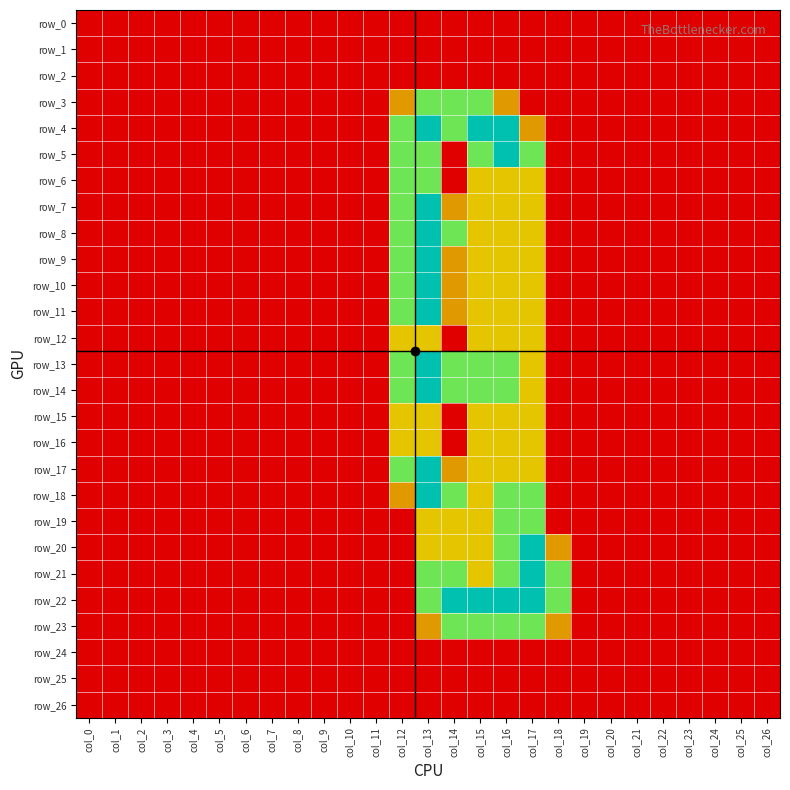

Reading right to left, transcribe all the data shown in this chart.

row_0: col_26=0.0	col_25=0.0	col_24=0.0	col_23=0.0	col_22=0.0	col_21=0.0	col_20=0.0	col_19=0.0	col_18=0.0	col_17=0.0	col_16=0.0	col_15=0.0	col_14=0.0	col_13=0.0	col_12=0.0	col_11=0.0	col_10=0.0	col_9=0.0	col_8=0.0	col_7=0.0	col_6=0.0	col_5=0.0	col_4=0.0	col_3=0.0	col_2=0.0	col_1=0.0	col_0=0.0
row_1: col_26=0.0	col_25=0.0	col_24=0.0	col_23=0.0	col_22=0.0	col_21=0.0	col_20=0.0	col_19=0.0	col_18=0.0	col_17=0.0	col_16=0.0	col_15=0.0	col_14=0.0	col_13=0.0	col_12=0.0	col_11=0.0	col_10=0.0	col_9=0.0	col_8=0.0	col_7=0.0	col_6=0.0	col_5=0.0	col_4=0.0	col_3=0.0	col_2=0.0	col_1=0.0	col_0=0.0
row_2: col_26=0.0	col_25=0.0	col_24=0.0	col_23=0.0	col_22=0.0	col_21=0.0	col_20=0.0	col_19=0.0	col_18=0.0	col_17=0.0	col_16=0.0	col_15=0.0	col_14=0.0	col_13=0.0	col_12=0.0	col_11=0.0	col_10=0.0	col_9=0.0	col_8=0.0	col_7=0.0	col_6=0.0	col_5=0.0	col_4=0.0	col_3=0.0	col_2=0.0	col_1=0.0	col_0=0.0
row_3: col_26=0.0	col_25=0.0	col_24=0.0	col_23=0.0	col_22=0.0	col_21=0.0	col_20=0.0	col_19=0.0	col_18=0.0	col_17=0.0	col_16=0.8	col_15=1.5	col_14=1.5	col_13=1.5	col_12=0.8	col_11=0.0	col_10=0.0	col_9=0.0	col_8=0.0	col_7=0.0	col_6=0.0	col_5=0.0	col_4=0.0	col_3=0.0	col_2=0.0	col_1=0.0	col_0=0.0
row_4: col_26=0.0	col_25=0.0	col_24=0.0	col_23=0.0	col_22=0.0	col_21=0.0	col_20=0.0	col_19=0.0	col_18=0.0	col_17=0.8	col_16=2.0	col_15=2.0	col_14=1.5	col_13=2.0	col_12=1.5	col_11=0.0	col_10=0.0	col_9=0.0	col_8=0.0	col_7=0.0	col_6=0.0	col_5=0.0	col_4=0.0	col_3=0.0	col_2=0.0	col_1=0.0	col_0=0.0
row_5: col_26=0.0	col_25=0.0	col_24=0.0	col_23=0.0	col_22=0.0	col_21=0.0	col_20=0.0	col_19=0.0	col_18=0.0	col_17=1.5	col_16=2.0	col_15=1.5	col_14=0.0	col_13=1.5	col_12=1.5	col_11=0.0	col_10=0.0	col_9=0.0	col_8=0.0	col_7=0.0	col_6=0.0	col_5=0.0	col_4=0.0	col_3=0.0	col_2=0.0	col_1=0.0	col_0=0.0
row_6: col_26=0.0	col_25=0.0	col_24=0.0	col_23=0.0	col_22=0.0	col_21=0.0	col_20=0.0	col_19=0.0	col_18=0.0	col_17=1.0	col_16=1.0	col_15=1.0	col_14=0.0	col_13=1.5	col_12=1.5	col_11=0.0	col_10=0.0	col_9=0.0	col_8=0.0	col_7=0.0	col_6=0.0	col_5=0.0	col_4=0.0	col_3=0.0	col_2=0.0	col_1=0.0	col_0=0.0
row_7: col_26=0.0	col_25=0.0	col_24=0.0	col_23=0.0	col_22=0.0	col_21=0.0	col_20=0.0	col_19=0.0	col_18=0.0	col_17=1.0	col_16=1.0	col_15=1.0	col_14=0.8	col_13=2.0	col_12=1.5	col_11=0.0	col_10=0.0	col_9=0.0	col_8=0.0	col_7=0.0	col_6=0.0	col_5=0.0	col_4=0.0	col_3=0.0	col_2=0.0	col_1=0.0	col_0=0.0
row_8: col_26=0.0	col_25=0.0	col_24=0.0	col_23=0.0	col_22=0.0	col_21=0.0	col_20=0.0	col_19=0.0	col_18=0.0	col_17=1.0	col_16=1.0	col_15=1.0	col_14=1.5	col_13=2.0	col_12=1.5	col_11=0.0	col_10=0.0	col_9=0.0	col_8=0.0	col_7=0.0	col_6=0.0	col_5=0.0	col_4=0.0	col_3=0.0	col_2=0.0	col_1=0.0	col_0=0.0
row_9: col_26=0.0	col_25=0.0	col_24=0.0	col_23=0.0	col_22=0.0	col_21=0.0	col_20=0.0	col_19=0.0	col_18=0.0	col_17=1.0	col_16=1.0	col_15=1.0	col_14=0.8	col_13=2.0	col_12=1.5	col_11=0.0	col_10=0.0	col_9=0.0	col_8=0.0	col_7=0.0	col_6=0.0	col_5=0.0	col_4=0.0	col_3=0.0	col_2=0.0	col_1=0.0	col_0=0.0
row_10: col_26=0.0	col_25=0.0	col_24=0.0	col_23=0.0	col_22=0.0	col_21=0.0	col_20=0.0	col_19=0.0	col_18=0.0	col_17=1.0	col_16=1.0	col_15=1.0	col_14=0.8	col_13=2.0	col_12=1.5	col_11=0.0	col_10=0.0	col_9=0.0	col_8=0.0	col_7=0.0	col_6=0.0	col_5=0.0	col_4=0.0	col_3=0.0	col_2=0.0	col_1=0.0	col_0=0.0
row_11: col_26=0.0	col_25=0.0	col_24=0.0	col_23=0.0	col_22=0.0	col_21=0.0	col_20=0.0	col_19=0.0	col_18=0.0	col_17=1.0	col_16=1.0	col_15=1.0	col_14=0.8	col_13=2.0	col_12=1.5	col_11=0.0	col_10=0.0	col_9=0.0	col_8=0.0	col_7=0.0	col_6=0.0	col_5=0.0	col_4=0.0	col_3=0.0	col_2=0.0	col_1=0.0	col_0=0.0
row_12: col_26=0.0	col_25=0.0	col_24=0.0	col_23=0.0	col_22=0.0	col_21=0.0	col_20=0.0	col_19=0.0	col_18=0.0	col_17=1.0	col_16=1.0	col_15=1.0	col_14=0.0	col_13=1.0	col_12=1.0	col_11=0.0	col_10=0.0	col_9=0.0	col_8=0.0	col_7=0.0	col_6=0.0	col_5=0.0	col_4=0.0	col_3=0.0	col_2=0.0	col_1=0.0	col_0=0.0
row_13: col_26=0.0	col_25=0.0	col_24=0.0	col_23=0.0	col_22=0.0	col_21=0.0	col_20=0.0	col_19=0.0	col_18=0.0	col_17=1.0	col_16=1.5	col_15=1.5	col_14=1.5	col_13=2.0	col_12=1.5	col_11=0.0	col_10=0.0	col_9=0.0	col_8=0.0	col_7=0.0	col_6=0.0	col_5=0.0	col_4=0.0	col_3=0.0	col_2=0.0	col_1=0.0	col_0=0.0
row_14: col_26=0.0	col_25=0.0	col_24=0.0	col_23=0.0	col_22=0.0	col_21=0.0	col_20=0.0	col_19=0.0	col_18=0.0	col_17=1.0	col_16=1.5	col_15=1.5	col_14=1.5	col_13=2.0	col_12=1.5	col_11=0.0	col_10=0.0	col_9=0.0	col_8=0.0	col_7=0.0	col_6=0.0	col_5=0.0	col_4=0.0	col_3=0.0	col_2=0.0	col_1=0.0	col_0=0.0
row_15: col_26=0.0	col_25=0.0	col_24=0.0	col_23=0.0	col_22=0.0	col_21=0.0	col_20=0.0	col_19=0.0	col_18=0.0	col_17=1.0	col_16=1.0	col_15=1.0	col_14=0.0	col_13=1.0	col_12=1.0	col_11=0.0	col_10=0.0	col_9=0.0	col_8=0.0	col_7=0.0	col_6=0.0	col_5=0.0	col_4=0.0	col_3=0.0	col_2=0.0	col_1=0.0	col_0=0.0
row_16: col_26=0.0	col_25=0.0	col_24=0.0	col_23=0.0	col_22=0.0	col_21=0.0	col_20=0.0	col_19=0.0	col_18=0.0	col_17=1.0	col_16=1.0	col_15=1.0	col_14=0.0	col_13=1.0	col_12=1.0	col_11=0.0	col_10=0.0	col_9=0.0	col_8=0.0	col_7=0.0	col_6=0.0	col_5=0.0	col_4=0.0	col_3=0.0	col_2=0.0	col_1=0.0	col_0=0.0
row_17: col_26=0.0	col_25=0.0	col_24=0.0	col_23=0.0	col_22=0.0	col_21=0.0	col_20=0.0	col_19=0.0	col_18=0.0	col_17=1.0	col_16=1.0	col_15=1.0	col_14=0.8	col_13=2.0	col_12=1.5	col_11=0.0	col_10=0.0	col_9=0.0	col_8=0.0	col_7=0.0	col_6=0.0	col_5=0.0	col_4=0.0	col_3=0.0	col_2=0.0	col_1=0.0	col_0=0.0
row_18: col_26=0.0	col_25=0.0	col_24=0.0	col_23=0.0	col_22=0.0	col_21=0.0	col_20=0.0	col_19=0.0	col_18=0.0	col_17=1.5	col_16=1.5	col_15=1.0	col_14=1.5	col_13=2.0	col_12=0.8	col_11=0.0	col_10=0.0	col_9=0.0	col_8=0.0	col_7=0.0	col_6=0.0	col_5=0.0	col_4=0.0	col_3=0.0	col_2=0.0	col_1=0.0	col_0=0.0
row_19: col_26=0.0	col_25=0.0	col_24=0.0	col_23=0.0	col_22=0.0	col_21=0.0	col_20=0.0	col_19=0.0	col_18=0.0	col_17=1.5	col_16=1.5	col_15=1.0	col_14=1.0	col_13=1.0	col_12=0.0	col_11=0.0	col_10=0.0	col_9=0.0	col_8=0.0	col_7=0.0	col_6=0.0	col_5=0.0	col_4=0.0	col_3=0.0	col_2=0.0	col_1=0.0	col_0=0.0
row_20: col_26=0.0	col_25=0.0	col_24=0.0	col_23=0.0	col_22=0.0	col_21=0.0	col_20=0.0	col_19=0.0	col_18=0.8	col_17=2.0	col_16=1.5	col_15=1.0	col_14=1.0	col_13=1.0	col_12=0.0	col_11=0.0	col_10=0.0	col_9=0.0	col_8=0.0	col_7=0.0	col_6=0.0	col_5=0.0	col_4=0.0	col_3=0.0	col_2=0.0	col_1=0.0	col_0=0.0
row_21: col_26=0.0	col_25=0.0	col_24=0.0	col_23=0.0	col_22=0.0	col_21=0.0	col_20=0.0	col_19=0.0	col_18=1.5	col_17=2.0	col_16=1.5	col_15=1.0	col_14=1.5	col_13=1.5	col_12=0.0	col_11=0.0	col_10=0.0	col_9=0.0	col_8=0.0	col_7=0.0	col_6=0.0	col_5=0.0	col_4=0.0	col_3=0.0	col_2=0.0	col_1=0.0	col_0=0.0
row_22: col_26=0.0	col_25=0.0	col_24=0.0	col_23=0.0	col_22=0.0	col_21=0.0	col_20=0.0	col_19=0.0	col_18=1.5	col_17=2.0	col_16=2.0	col_15=2.0	col_14=2.0	col_13=1.5	col_12=0.0	col_11=0.0	col_10=0.0	col_9=0.0	col_8=0.0	col_7=0.0	col_6=0.0	col_5=0.0	col_4=0.0	col_3=0.0	col_2=0.0	col_1=0.0	col_0=0.0
row_23: col_26=0.0	col_25=0.0	col_24=0.0	col_23=0.0	col_22=0.0	col_21=0.0	col_20=0.0	col_19=0.0	col_18=0.8	col_17=1.5	col_16=1.5	col_15=1.5	col_14=1.5	col_13=0.8	col_12=0.0	col_11=0.0	col_10=0.0	col_9=0.0	col_8=0.0	col_7=0.0	col_6=0.0	col_5=0.0	col_4=0.0	col_3=0.0	col_2=0.0	col_1=0.0	col_0=0.0
row_24: col_26=0.0	col_25=0.0	col_24=0.0	col_23=0.0	col_22=0.0	col_21=0.0	col_20=0.0	col_19=0.0	col_18=0.0	col_17=0.0	col_16=0.0	col_15=0.0	col_14=0.0	col_13=0.0	col_12=0.0	col_11=0.0	col_10=0.0	col_9=0.0	col_8=0.0	col_7=0.0	col_6=0.0	col_5=0.0	col_4=0.0	col_3=0.0	col_2=0.0	col_1=0.0	col_0=0.0
row_25: col_26=0.0	col_25=0.0	col_24=0.0	col_23=0.0	col_22=0.0	col_21=0.0	col_20=0.0	col_19=0.0	col_18=0.0	col_17=0.0	col_16=0.0	col_15=0.0	col_14=0.0	col_13=0.0	col_12=0.0	col_11=0.0	col_10=0.0	col_9=0.0	col_8=0.0	col_7=0.0	col_6=0.0	col_5=0.0	col_4=0.0	col_3=0.0	col_2=0.0	col_1=0.0	col_0=0.0
row_26: col_26=0.0	col_25=0.0	col_24=0.0	col_23=0.0	col_22=0.0	col_21=0.0	col_20=0.0	col_19=0.0	col_18=0.0	col_17=0.0	col_16=0.0	col_15=0.0	col_14=0.0	col_13=0.0	col_12=0.0	col_11=0.0	col_10=0.0	col_9=0.0	col_8=0.0	col_7=0.0	col_6=0.0	col_5=0.0	col_4=0.0	col_3=0.0	col_2=0.0	col_1=0.0	col_0=0.0